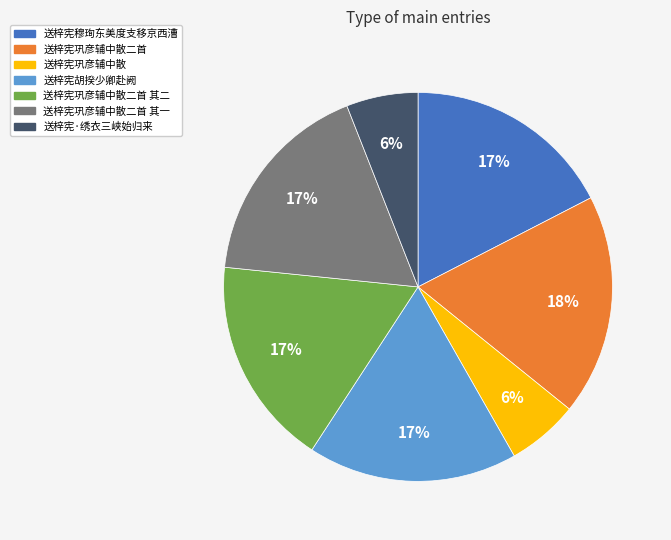

Does any single category account for the majority?

No